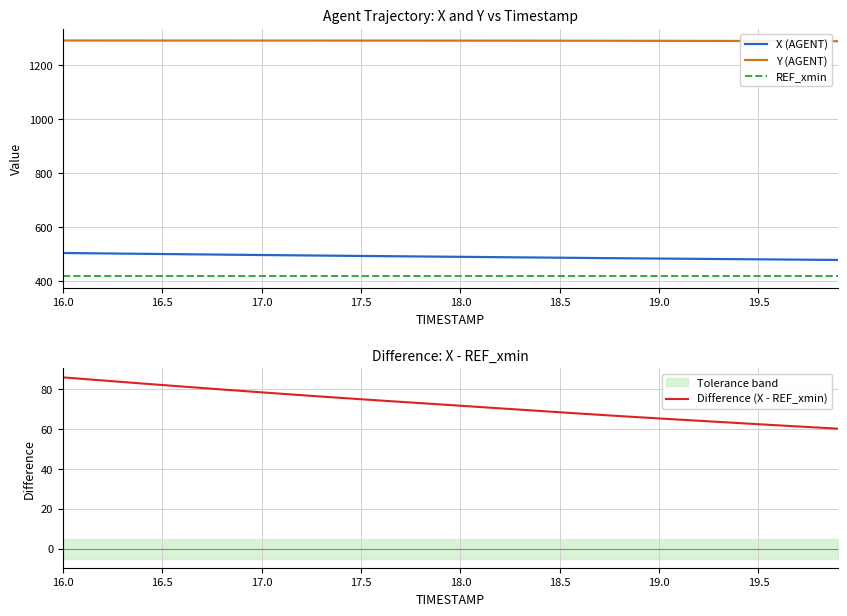

Which category has the highest value in the Y (AGENT) series?

16.0